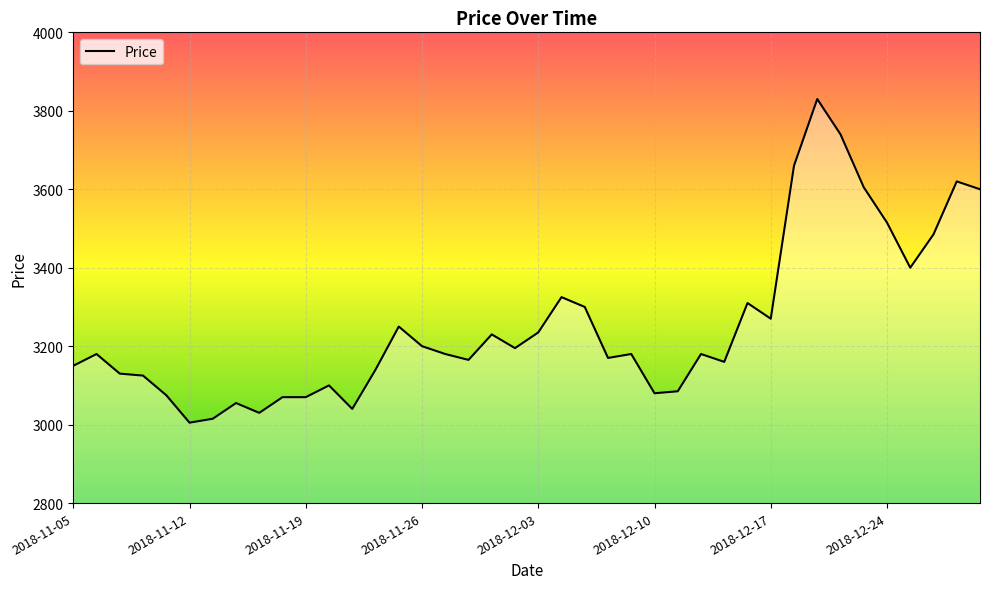

What is the greatest value displayed?

3830